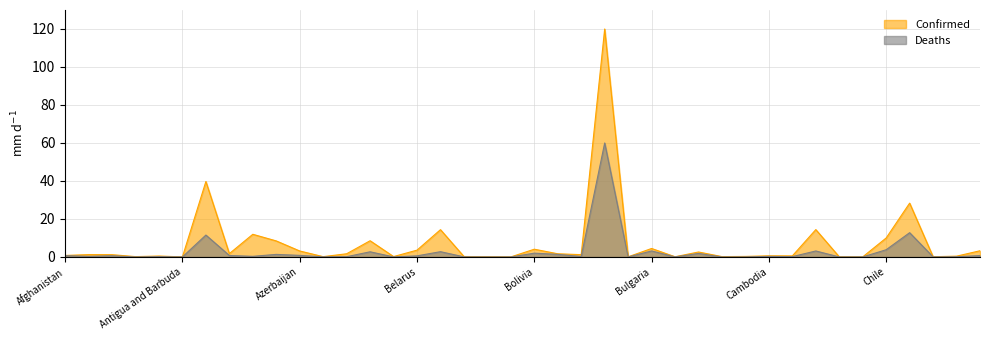

True or false: Confirmed and Deaths intersect in this chart.

False